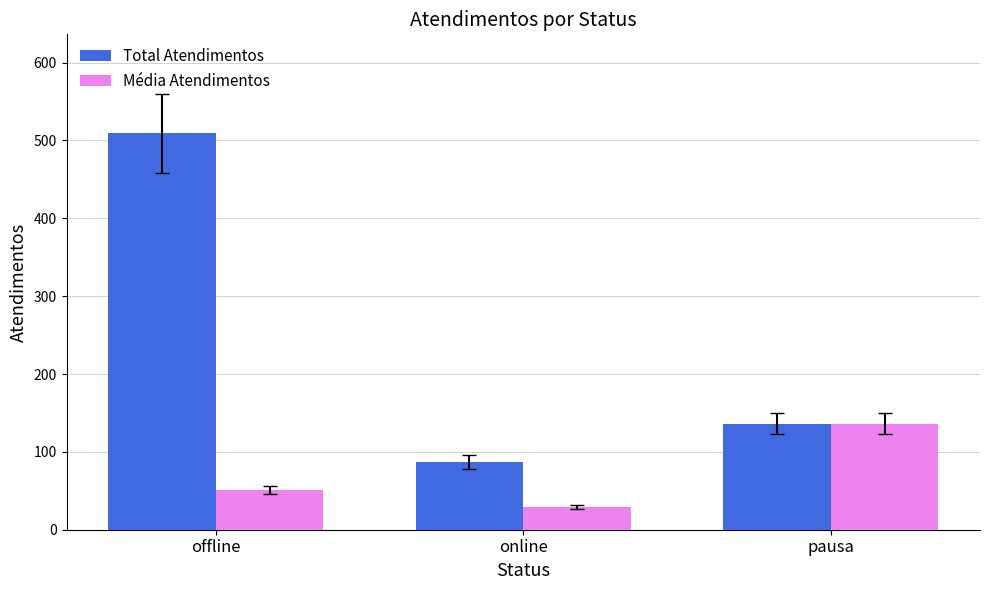

What is the difference between the maximum and minimum values in the Média Atendimentos series?

107.0